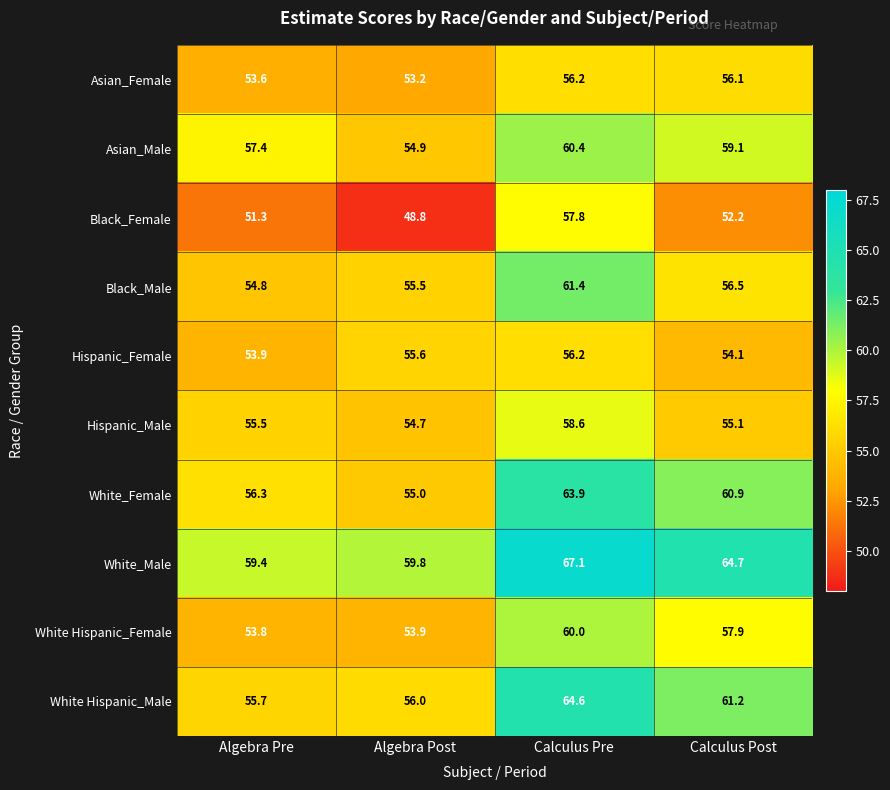

At which label does White Hispanic_Male first exceed 61?

Calculus Pre